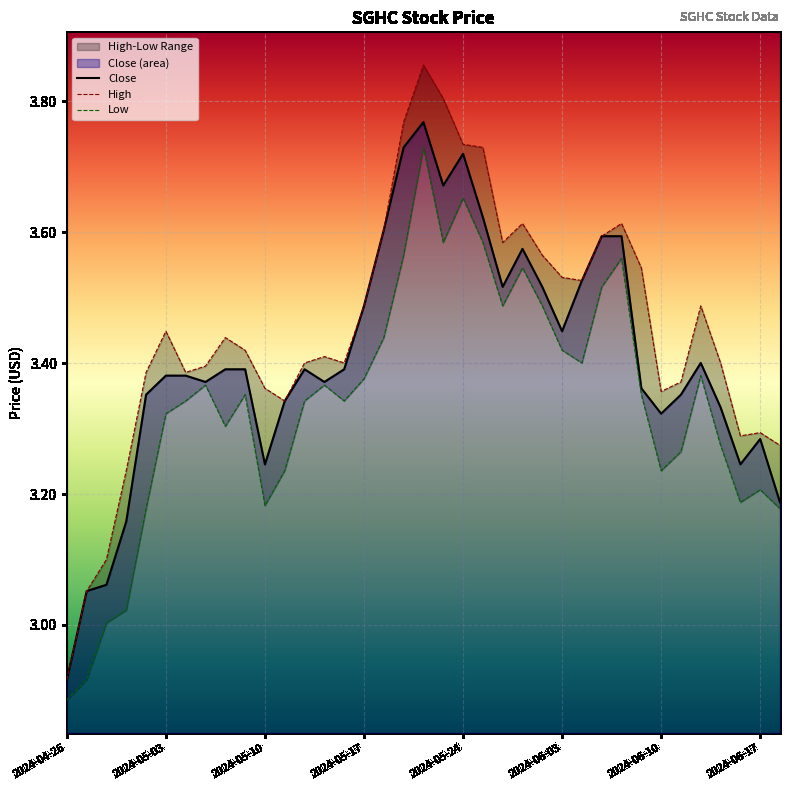

What is the difference between the second highest and second lowest values in the Low series?

0.7